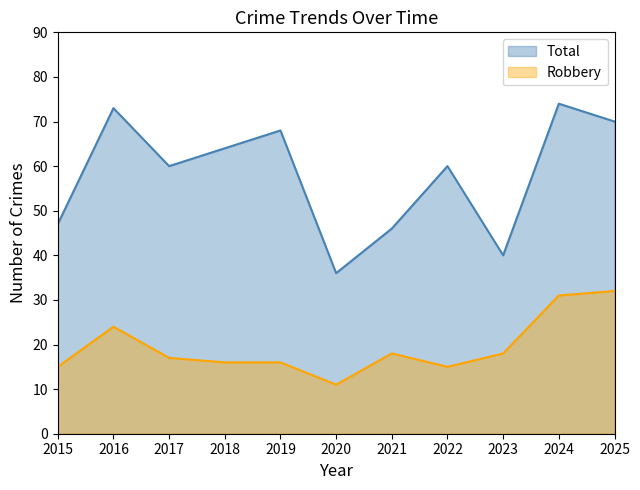

The value of Robbery at 2015 is 22. True or false?

False